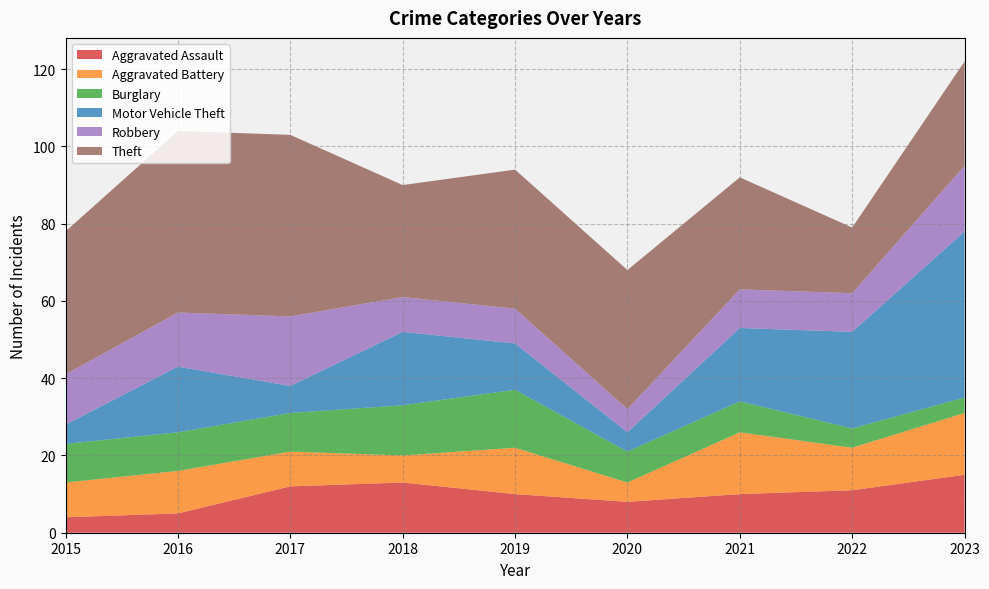

Reading left to right, transcribe all the data shown in this chart.

Aggravated Assault: 4	5	12	13	10	8	10	11	15
Aggravated Battery: 9	11	9	7	12	5	16	11	16
Burglary: 10	10	10	13	15	8	8	5	4
Motor Vehicle Theft: 5	17	7	19	12	5	19	25	43
Robbery: 13	14	18	9	9	6	10	10	17
Theft: 37	47	47	29	36	36	29	17	27